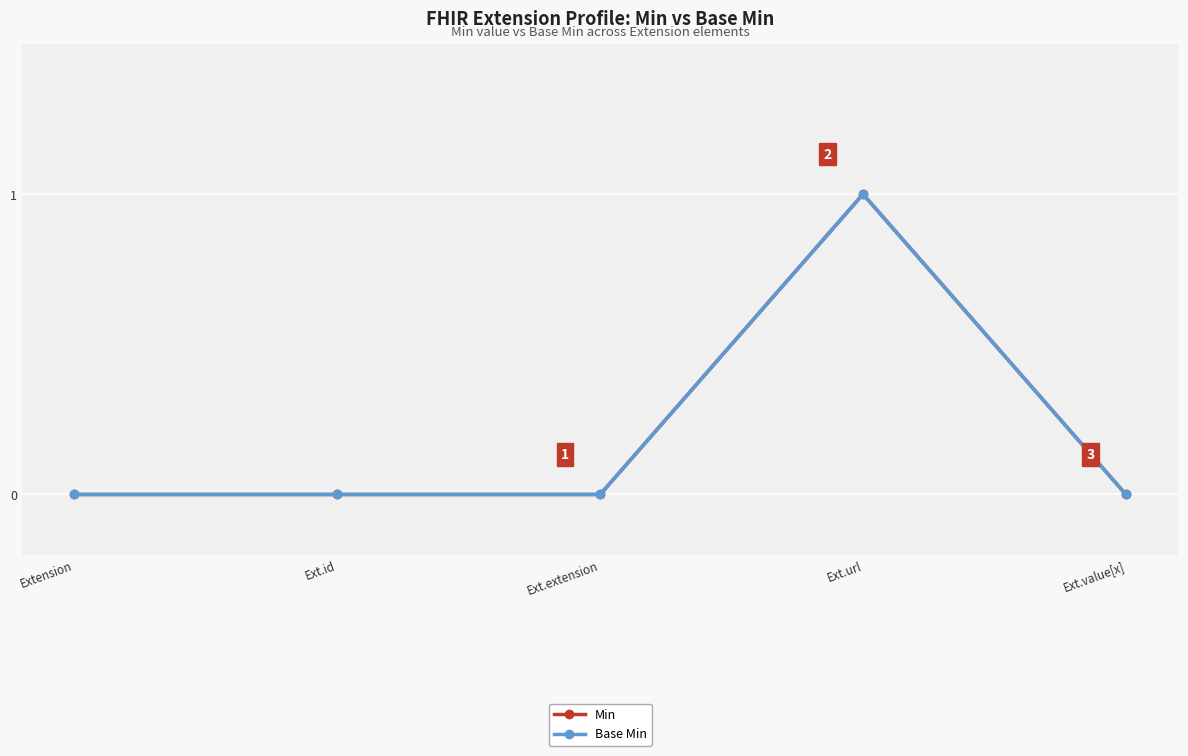

Which series has the largest range (max minus min)?

Min